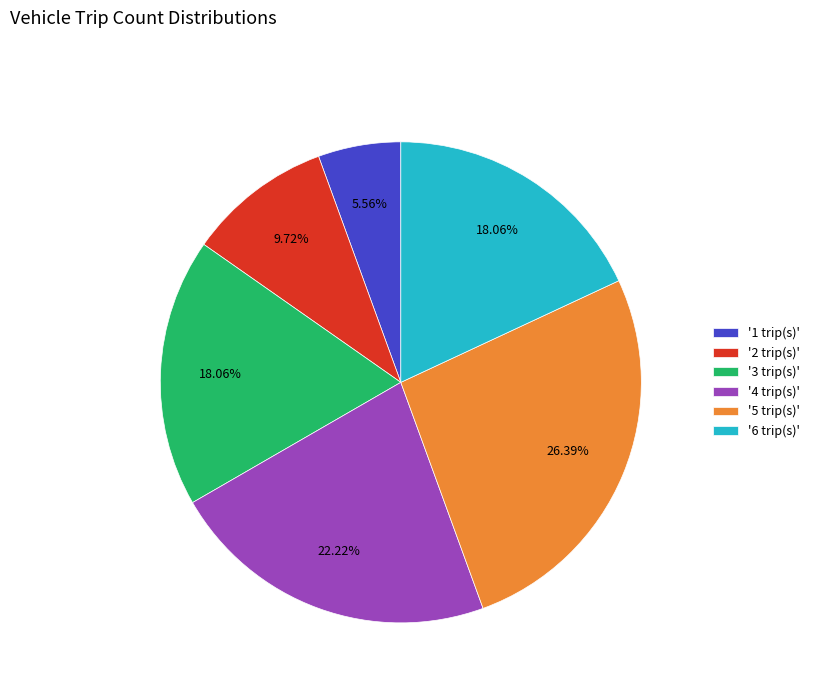

Between '2 trip(s)' and '3 trip(s)', which is larger?

'3 trip(s)'